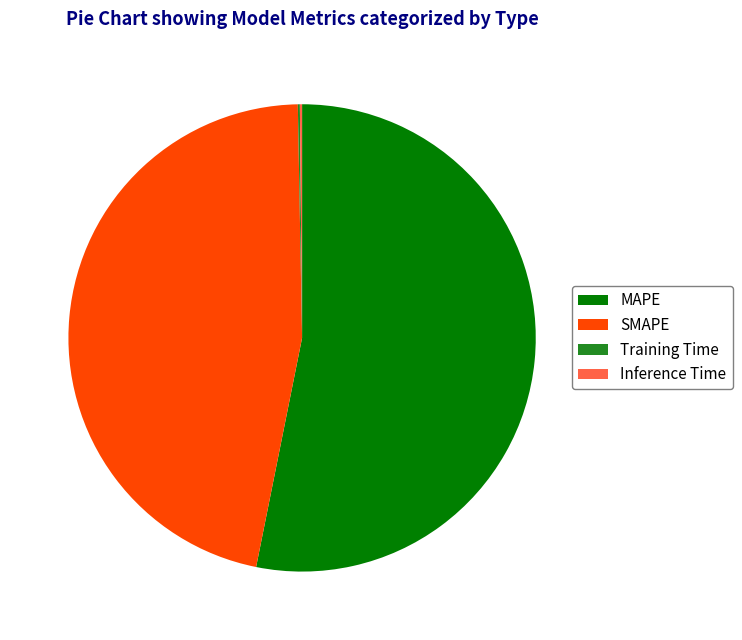

The MAPE slice represents 42% of the pie. True or false?

False